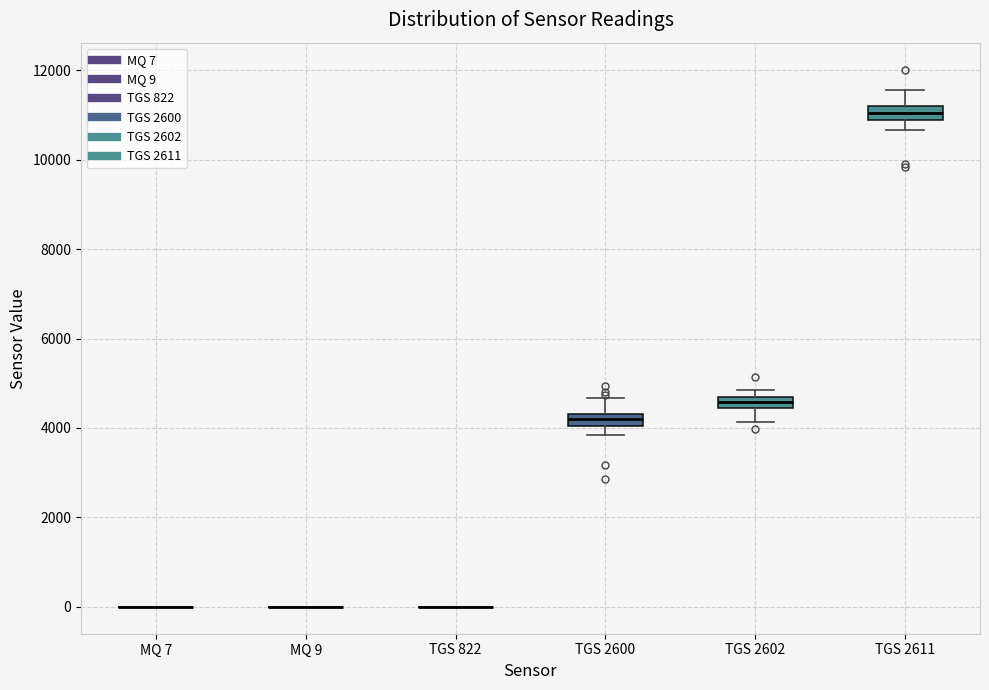

Where does the lower whisker of the box for TGS 2602 end on the y-axis? The values are not printed on the chart, so give them approximately, as read against the axis.

4200